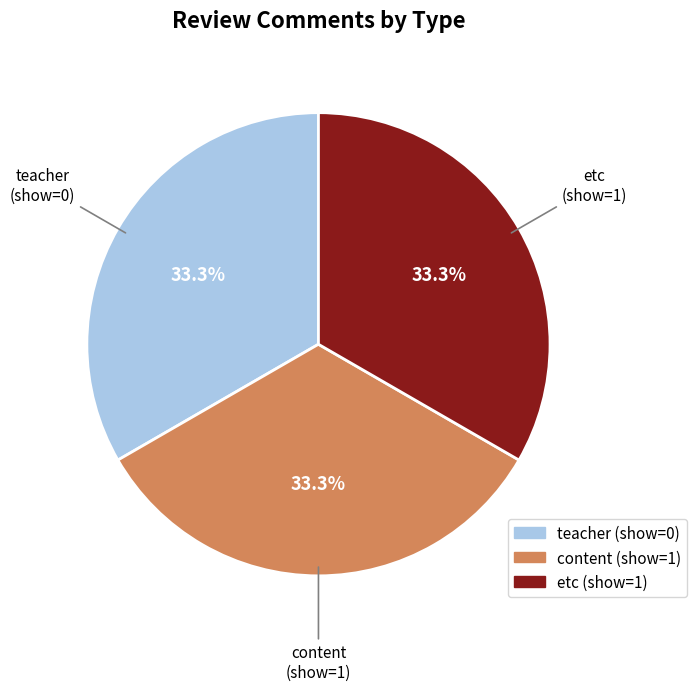

What percentage is the etc slice, to the nearest percent?

33%